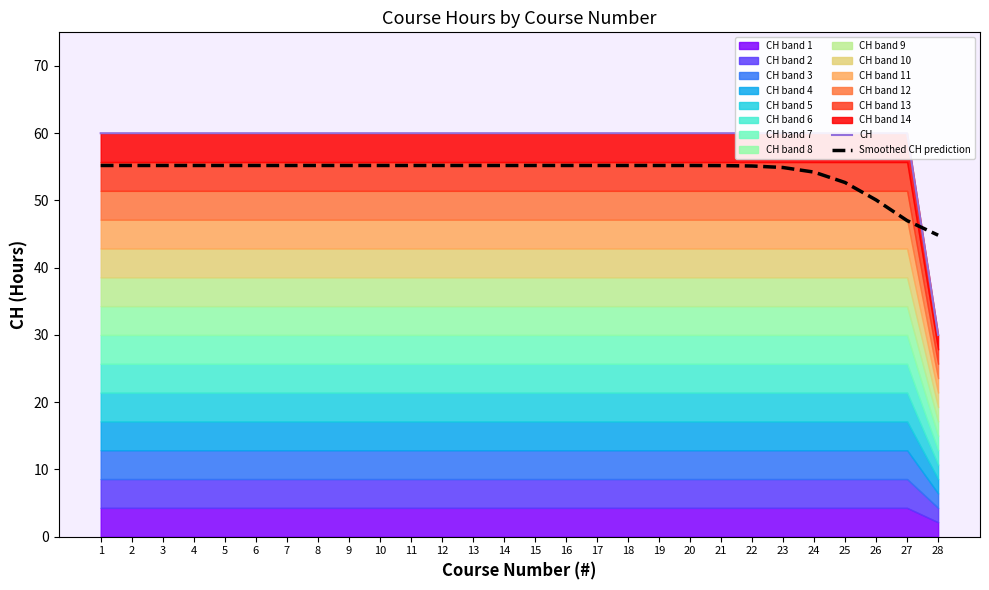

The value of CH at 4 is 60.0. True or false?

True